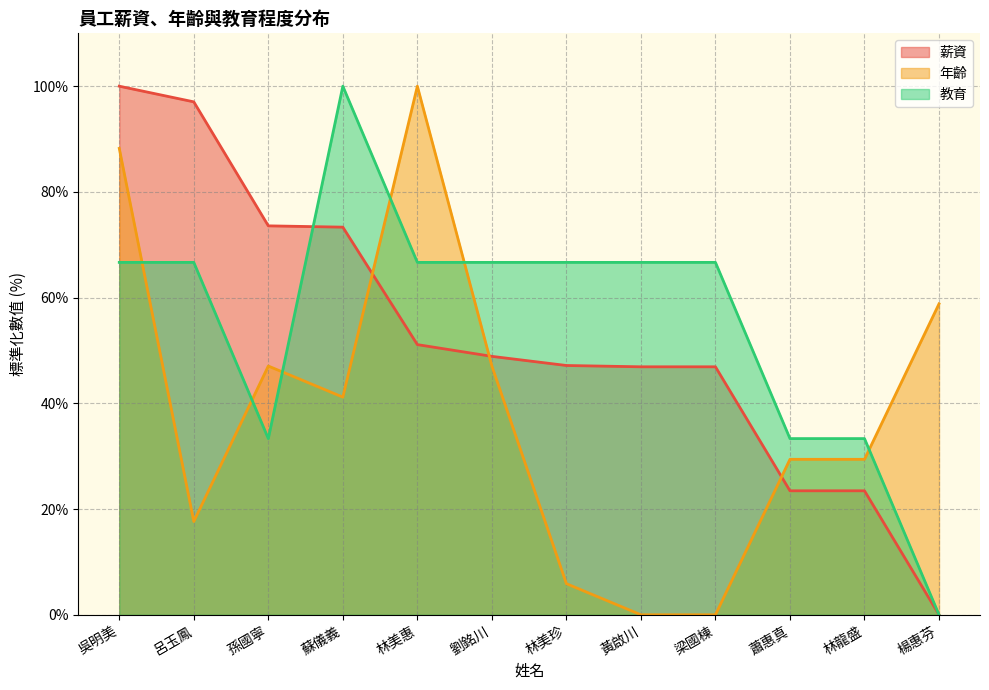

List the labels in order of 教育 value, largest first.

蘇儀義, 吳明美, 呂玉鳳, 林美惠, 劉銘川, 林美珍, 黃啟川, 梁國棟, 孫國寧, 蕭惠真, 林龍盛, 楊惠芬